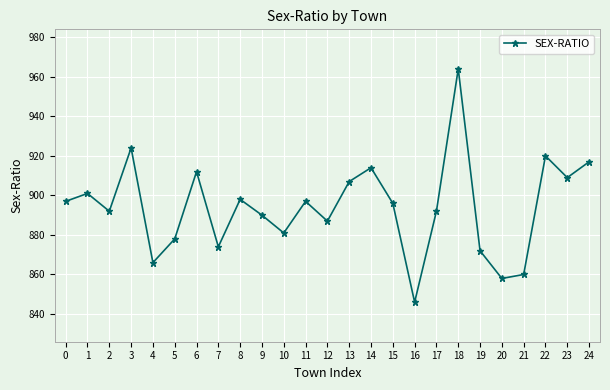

What is the change in value from 14 to 24?

+3